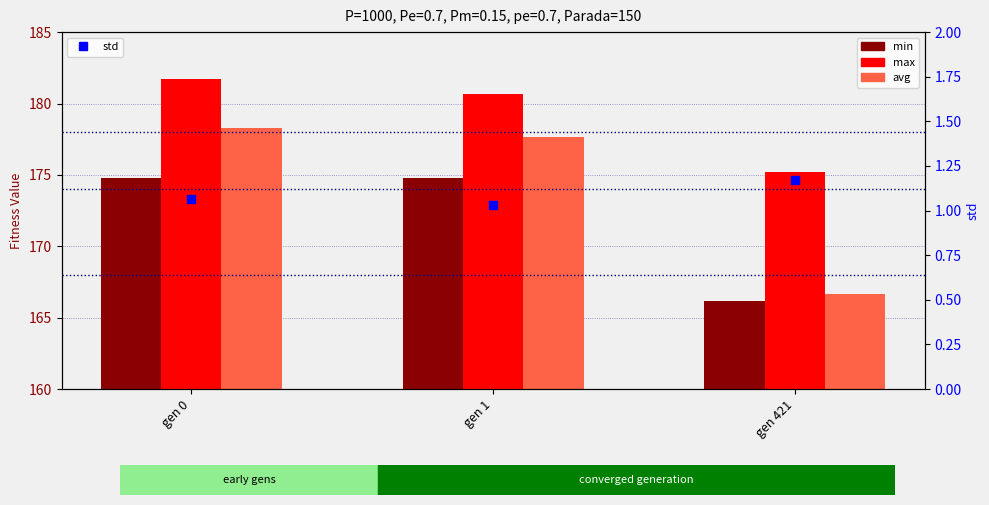

What are all the series names shown in the legend?

min, max, avg, std